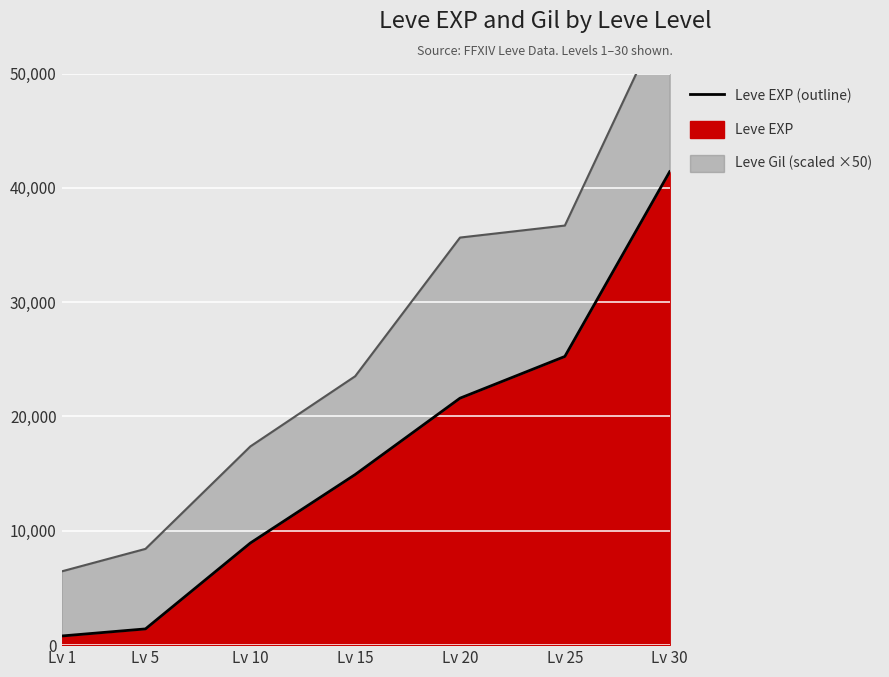

Where is Leve EXP (line) nearest to the value 21105?

Lv 20